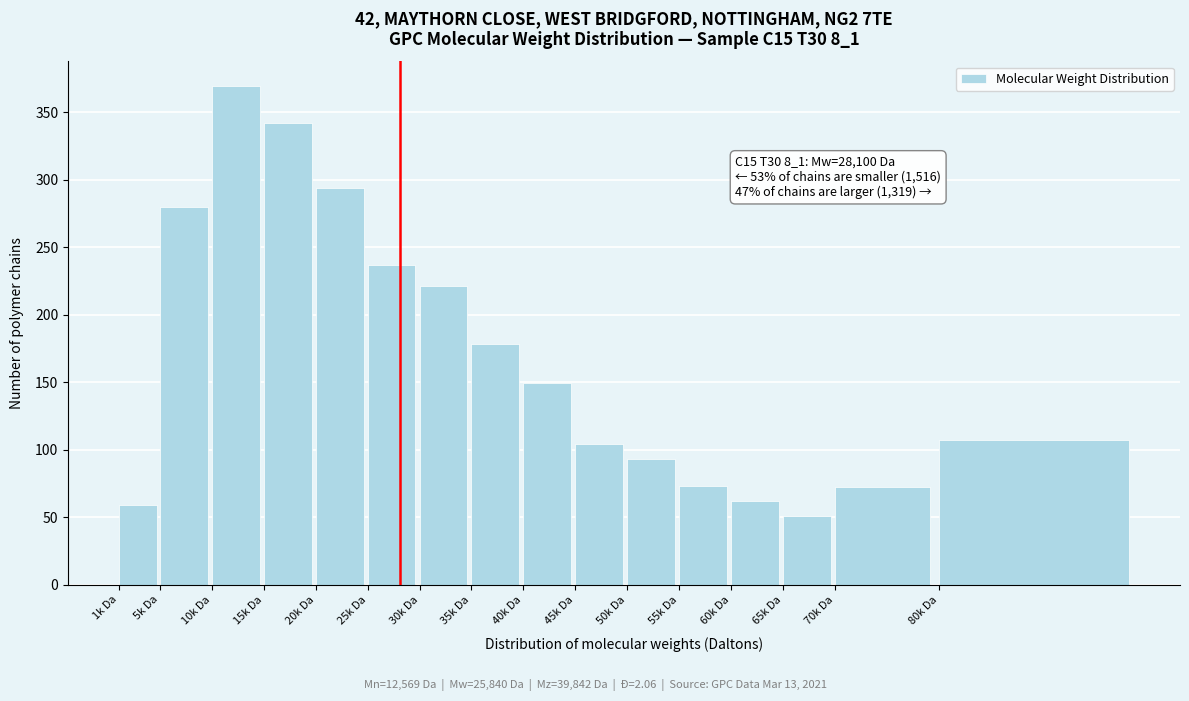

Which has a higher value, 70k Da or 25k Da?

25k Da